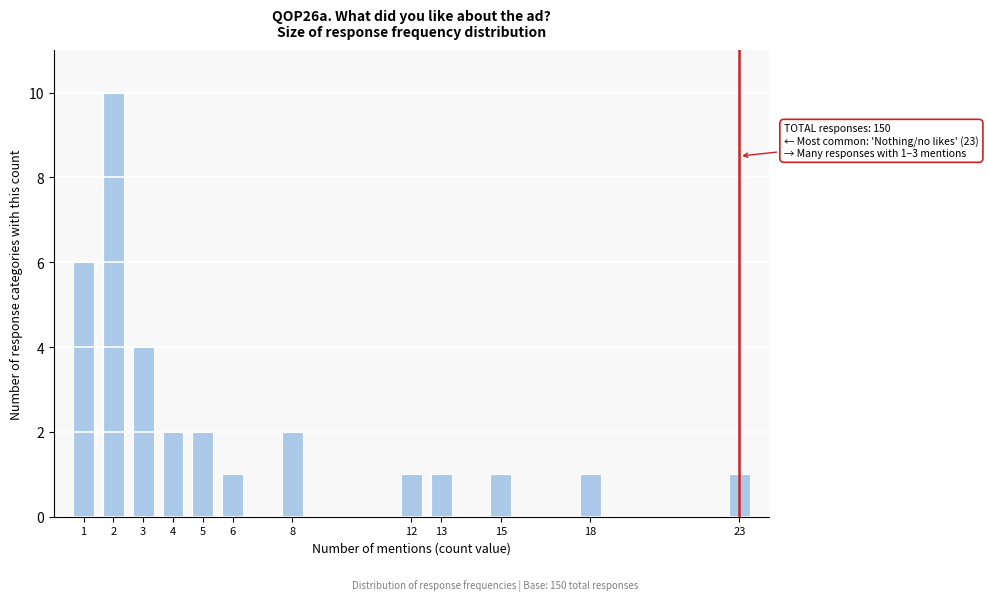

Reading left to right, list all the values displayed in this chart.

6	10	4	2	2	1	2	1	1	1	1	1